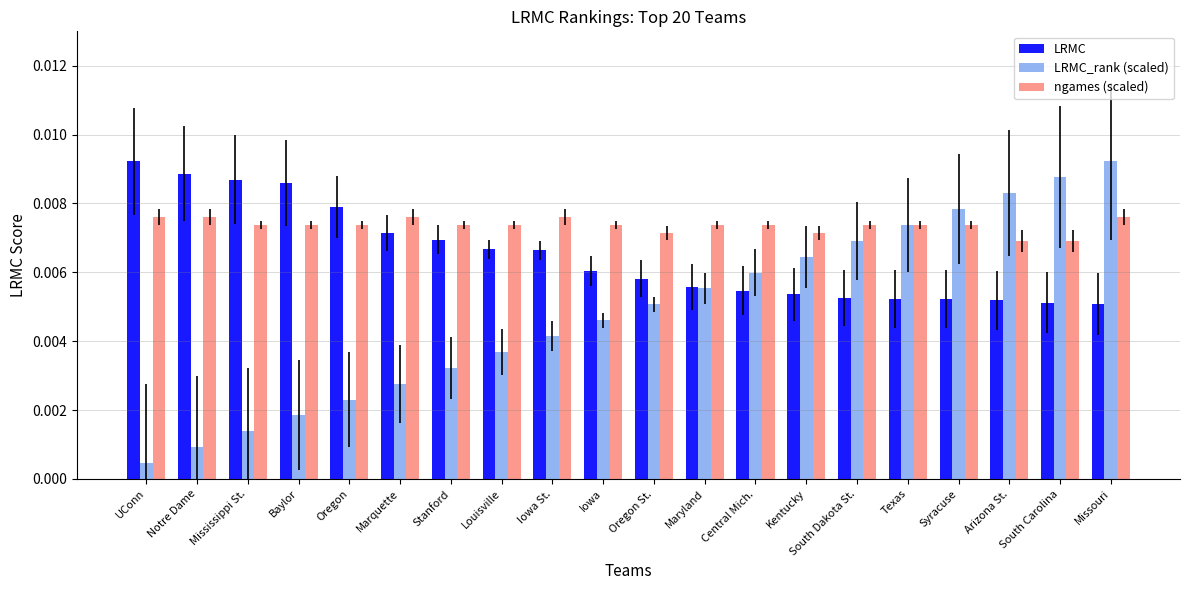

How many bars are there in total?

60